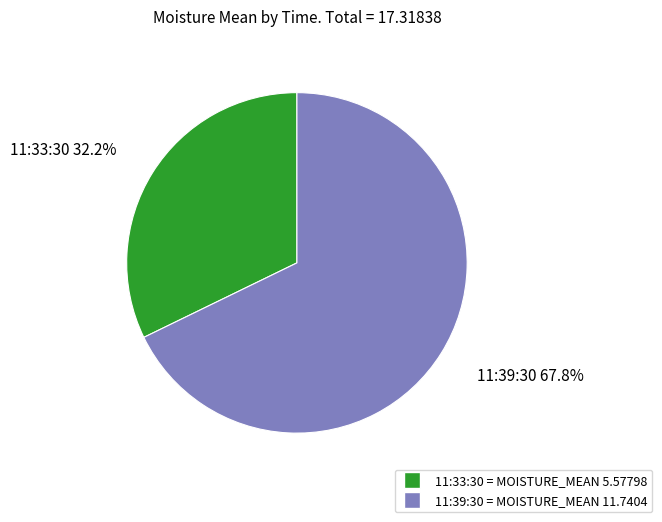

To the nearest percent, what percentage of the pie is 11:33:30?

32%